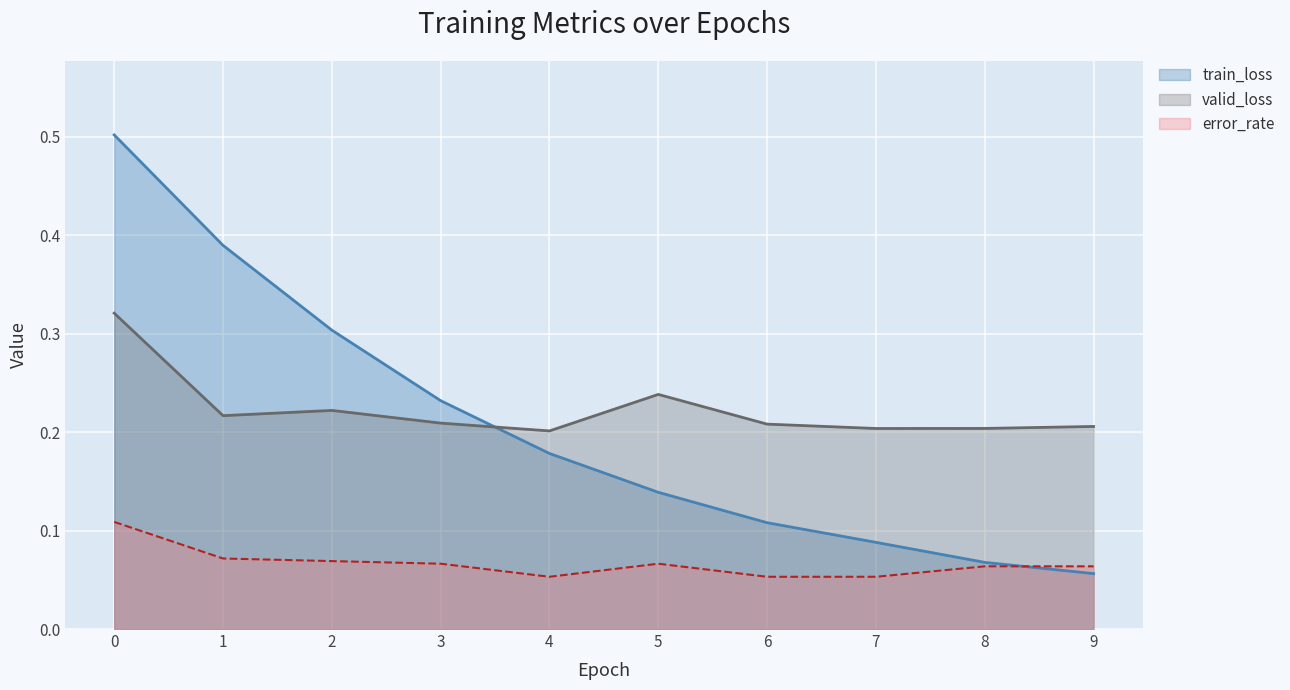

True or false: valid_loss has more than 1 points higher than both neighbors.

True